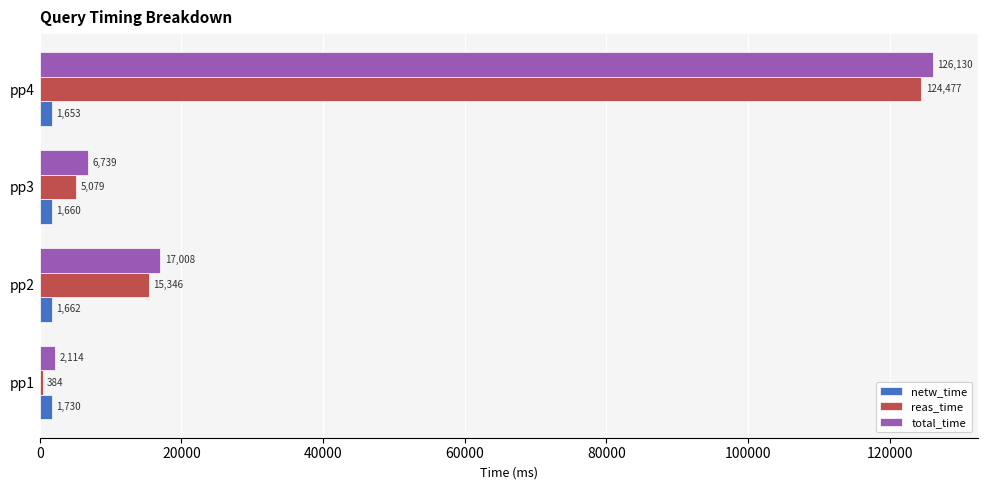

What is the approximate value of reas_time at pp1, to the nearest 100?

400